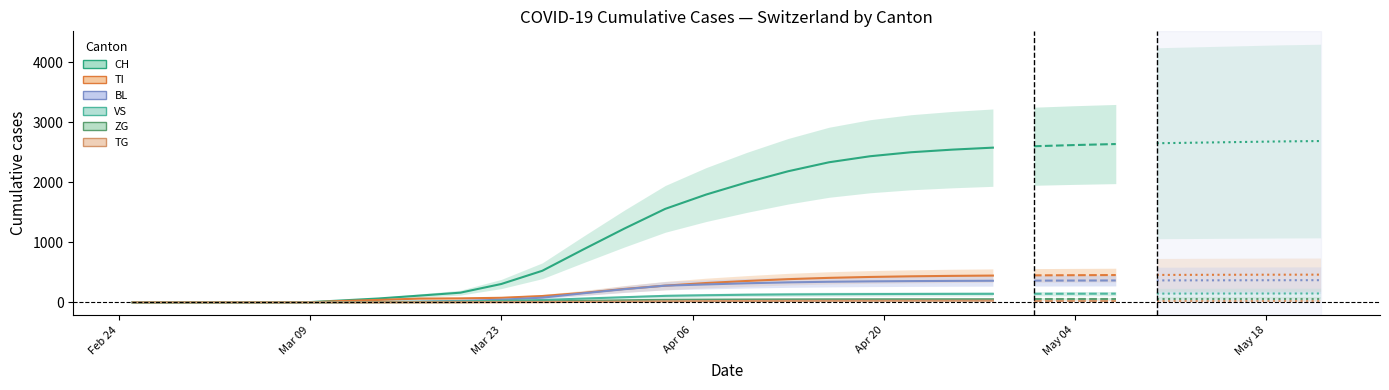

True or false: VS has more than 1 interior local peaks.

False